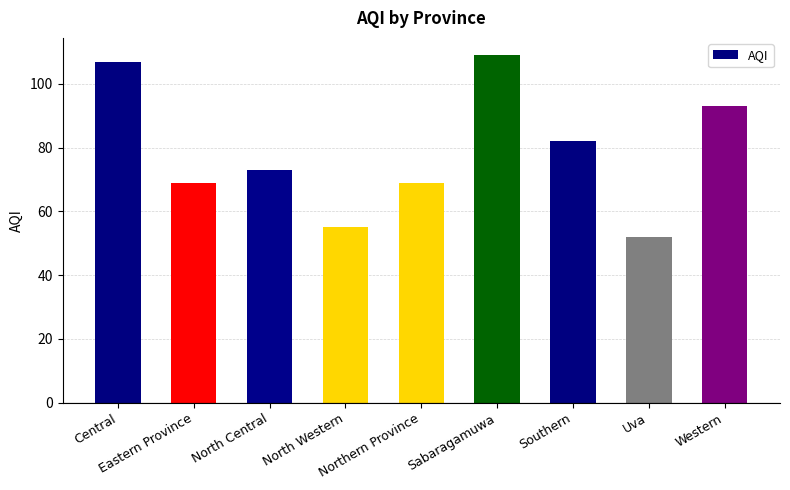

Does the chart contain stacked bars?

No